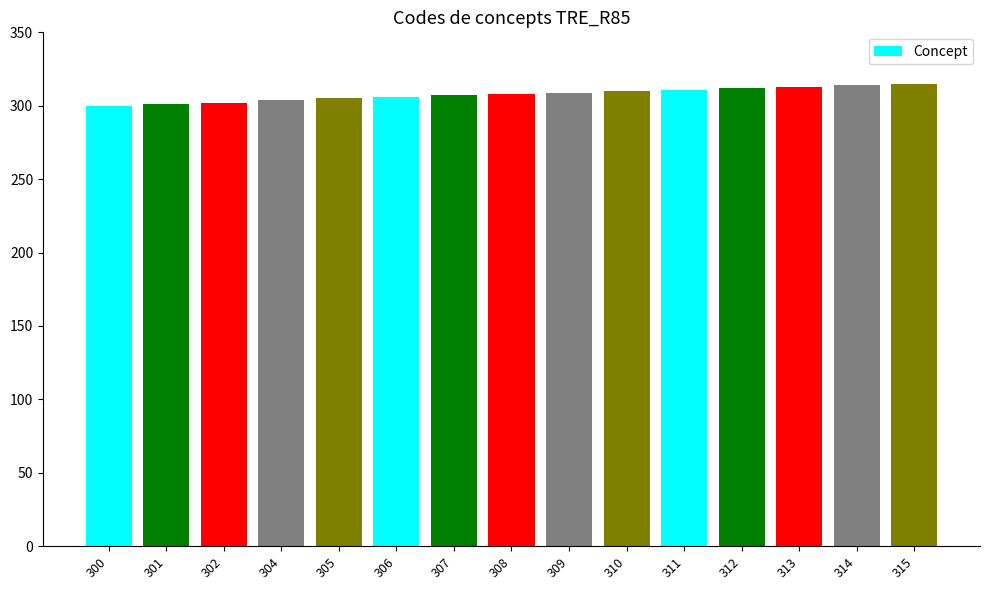

What is the change in value from 301 to 311?

+10